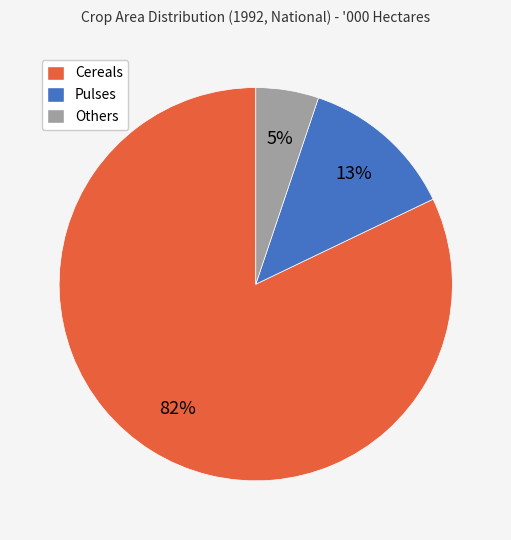

How many segments does this pie chart have?

3